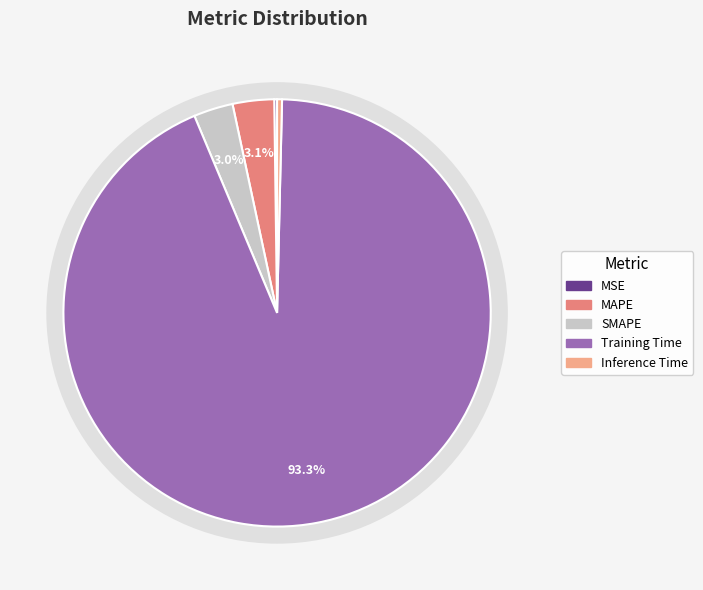

Does Inference Time account for over 50% of the chart?

No